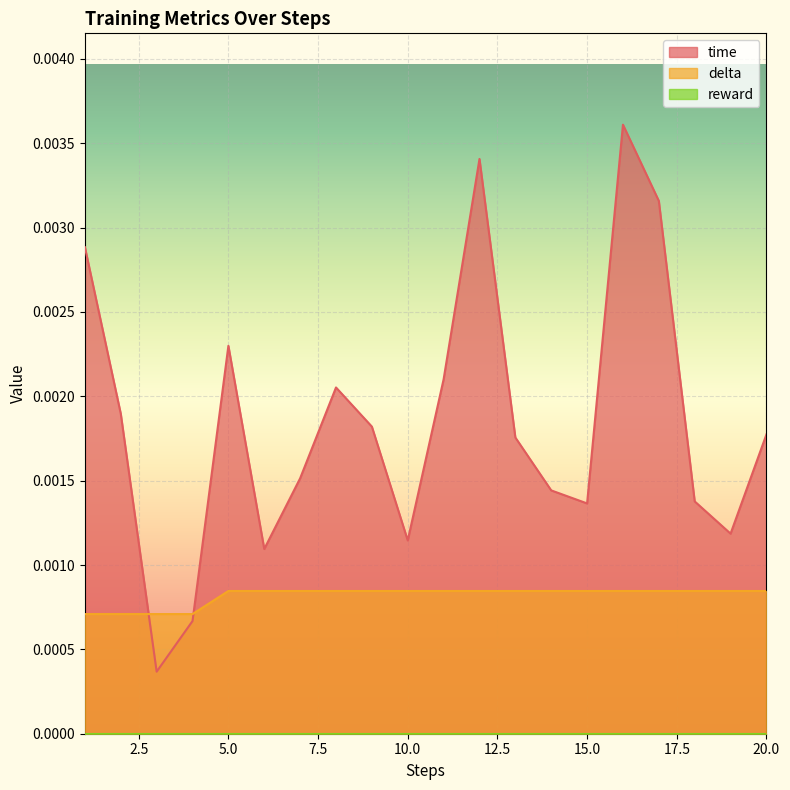

How many lines are shown in the chart?

3